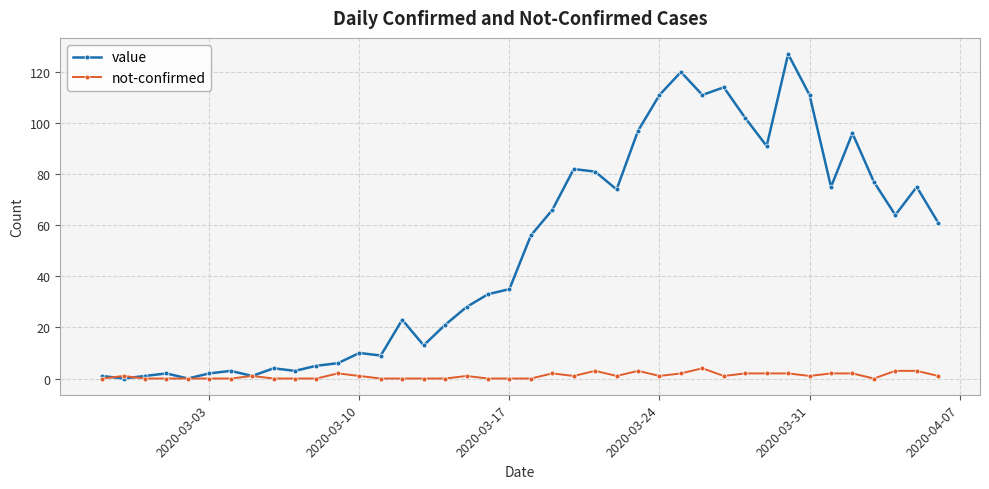

Which series has the largest total across all categories?

value